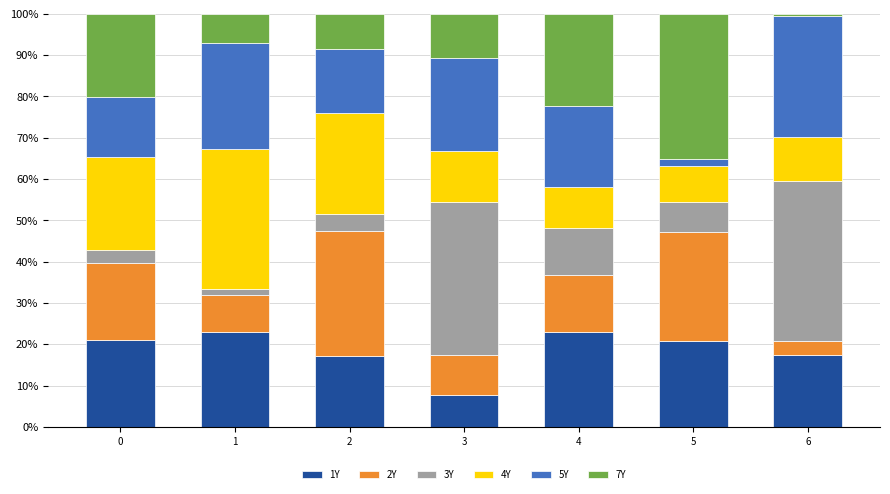

How many bars are there in total?

7